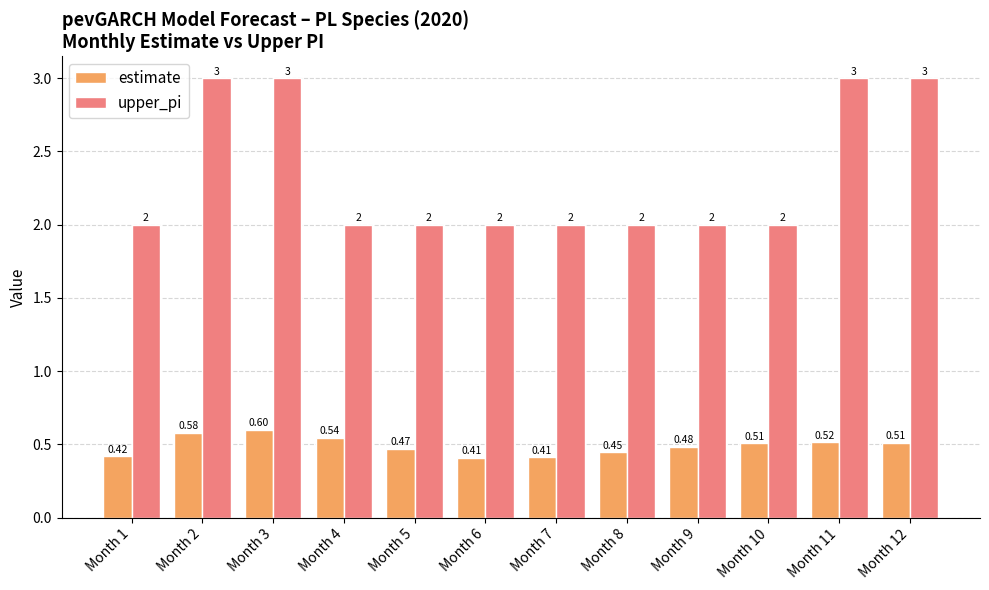

Which series has the largest range (max minus min)?

upper_pi